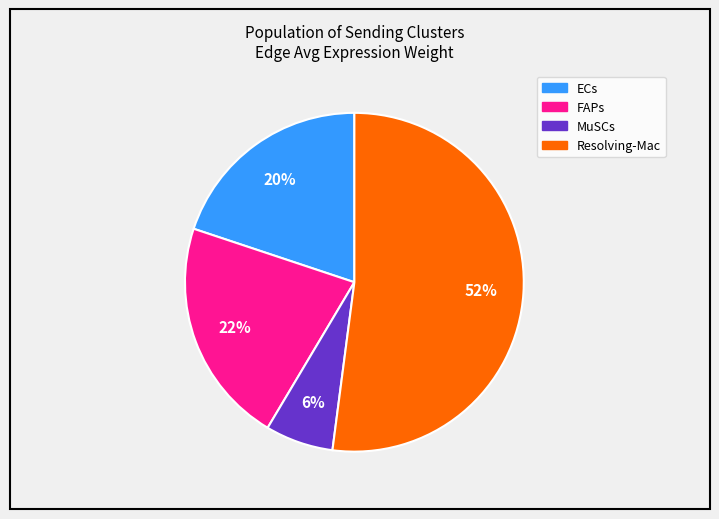

What is the ratio of the value at MuSCs to the value at ECs?

0.3